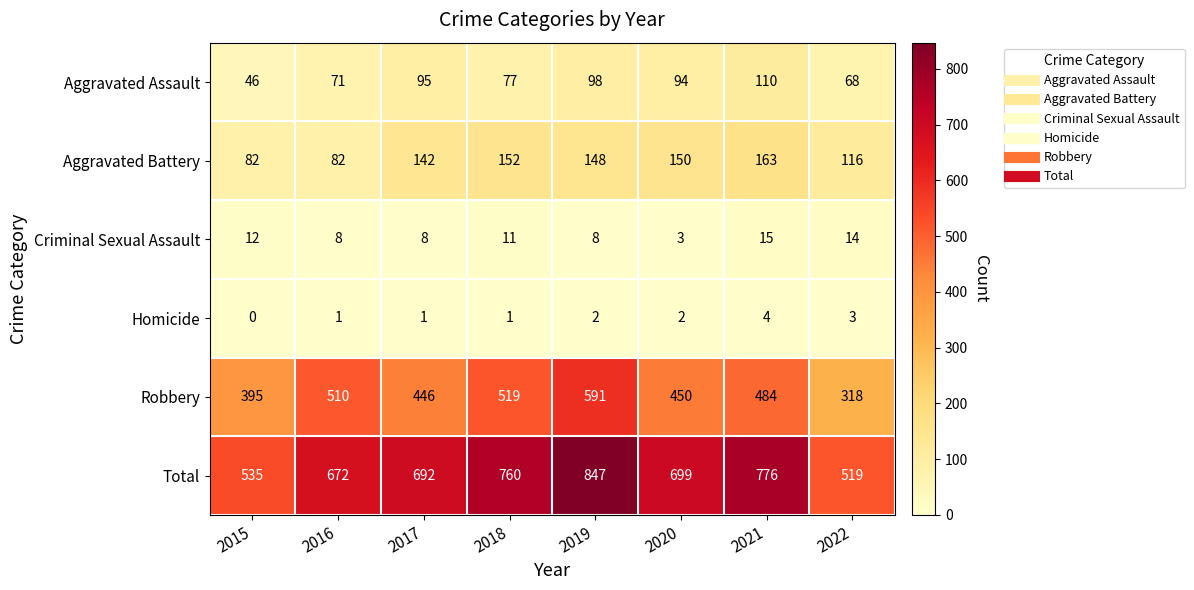

At which label is Total closest to 683?

2017